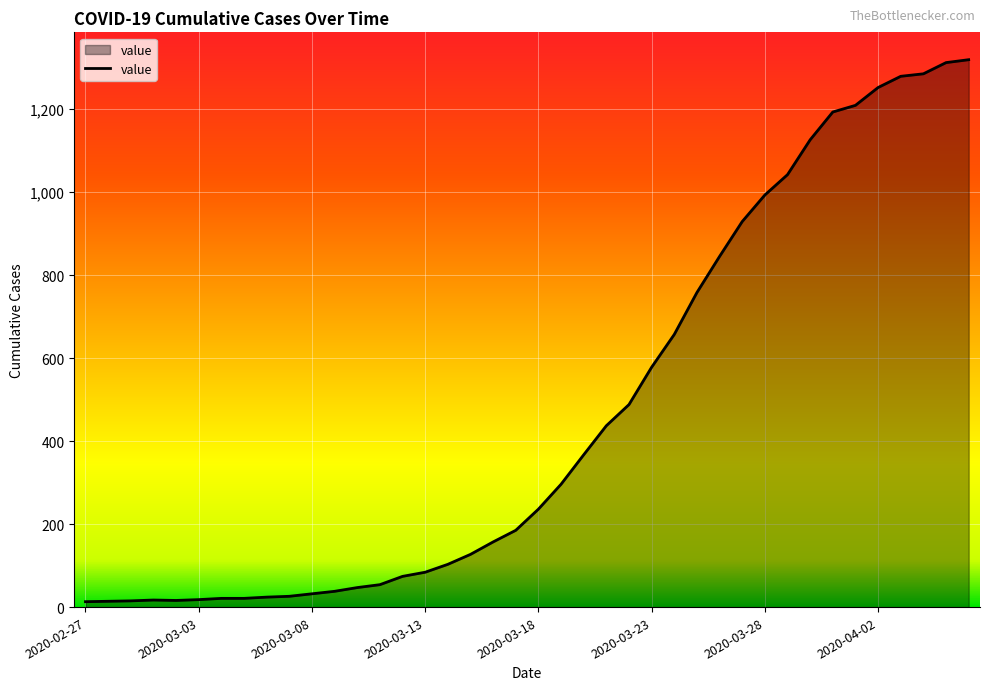

What is the difference between the maximum and minimum values?

1306